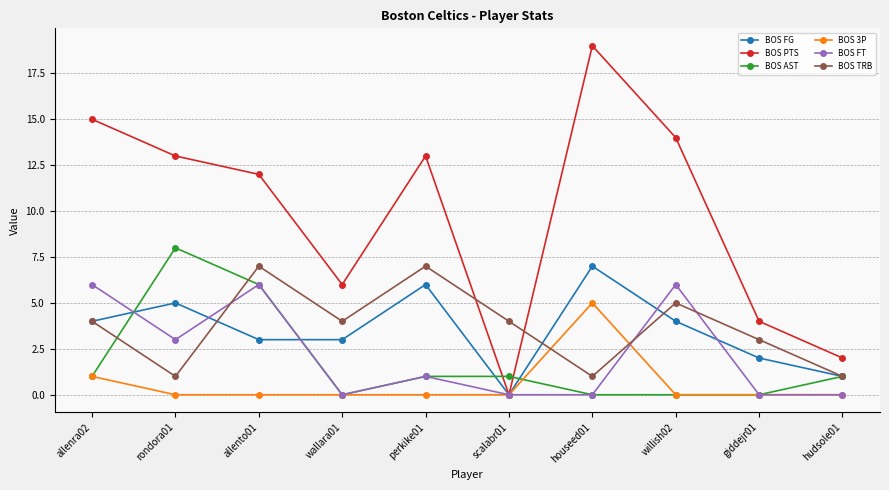

How many categories are shown in the chart?

10